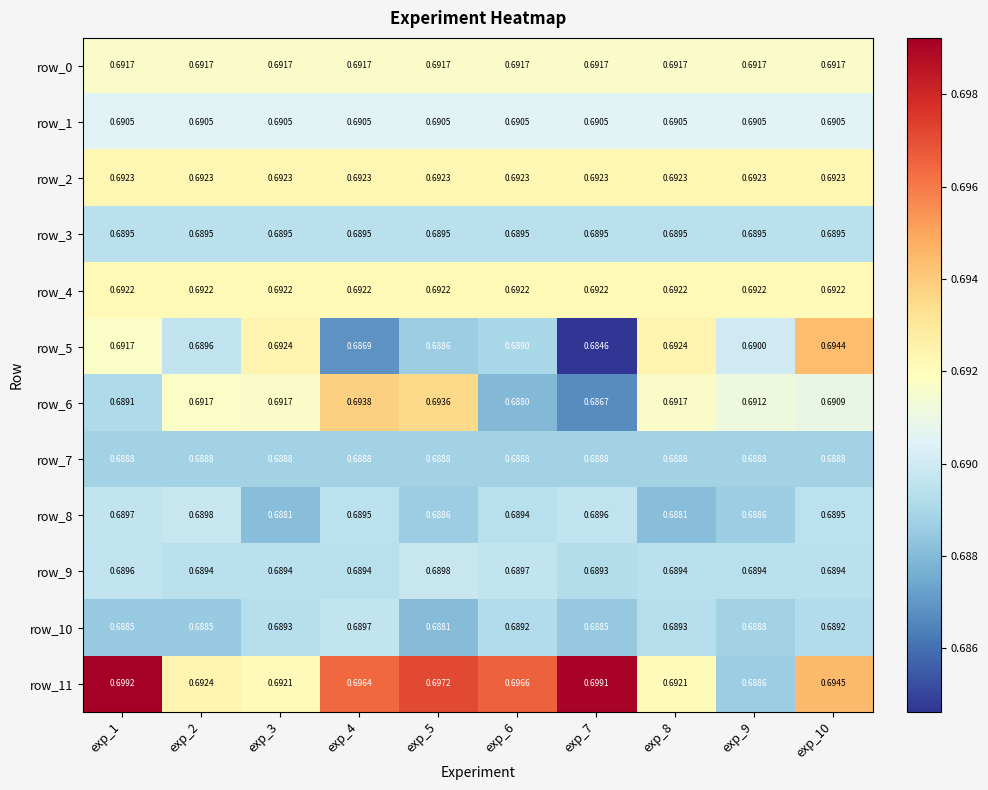

Is the value of row_11 at exp_6 greater than the value of row_4 at exp_9?

Yes